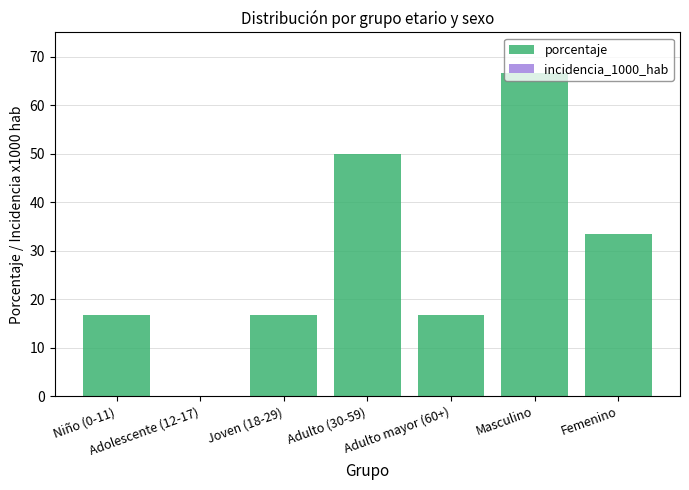

Reading left to right, what are all the values shown in this chart?

porcentaje: 16.7	0.0	16.7	50.0	16.7	66.7	33.3
incidencia_1000_hab: 0.0	0.0	0.0	0.0	0.0	0.0	0.0